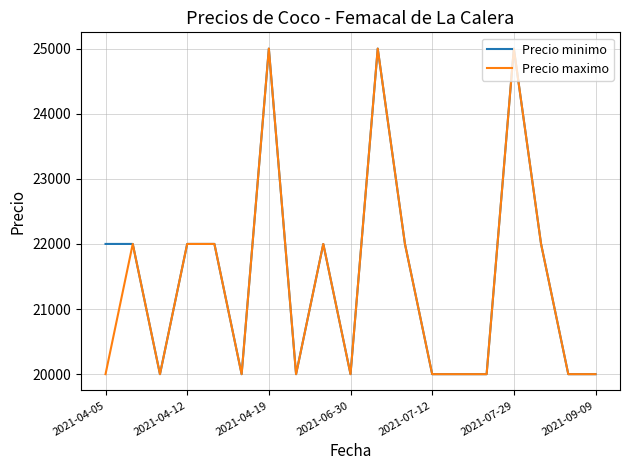

What is the minimum value shown in the chart?

20000